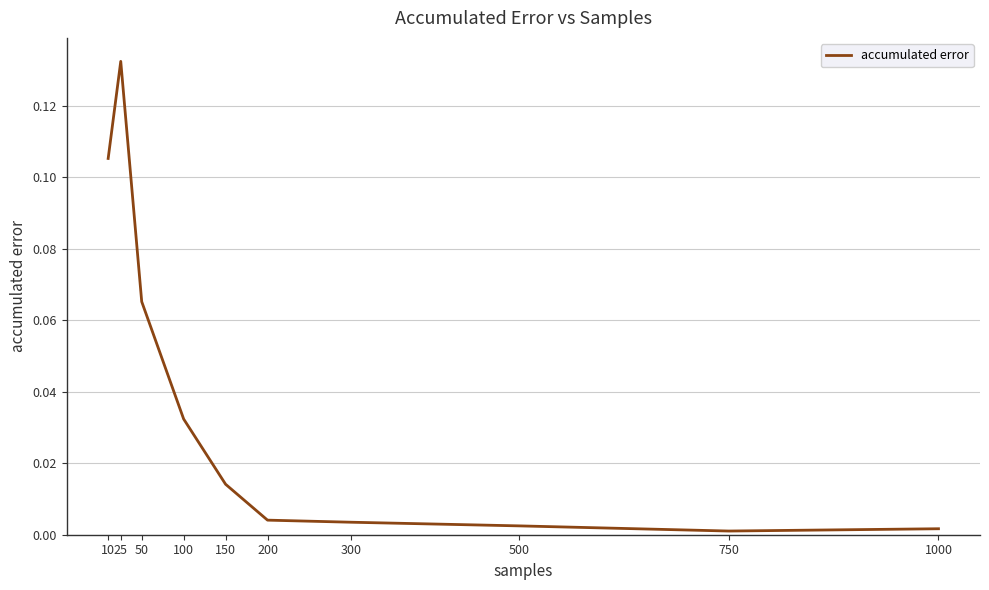

Is it true that the value at 750 is 0.0?

True